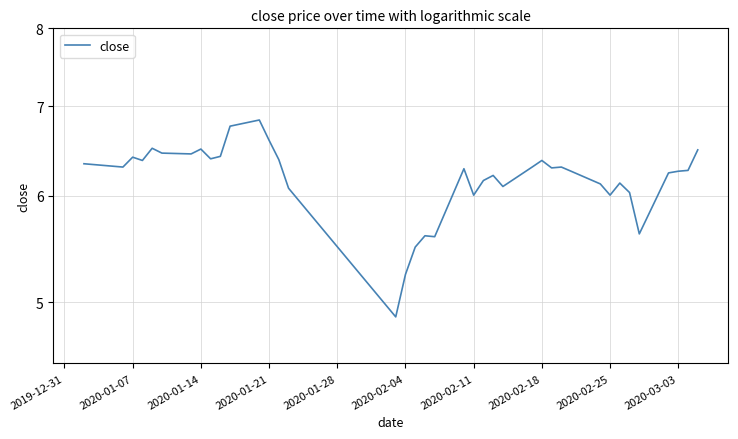

What is the sum of all values?

247.5